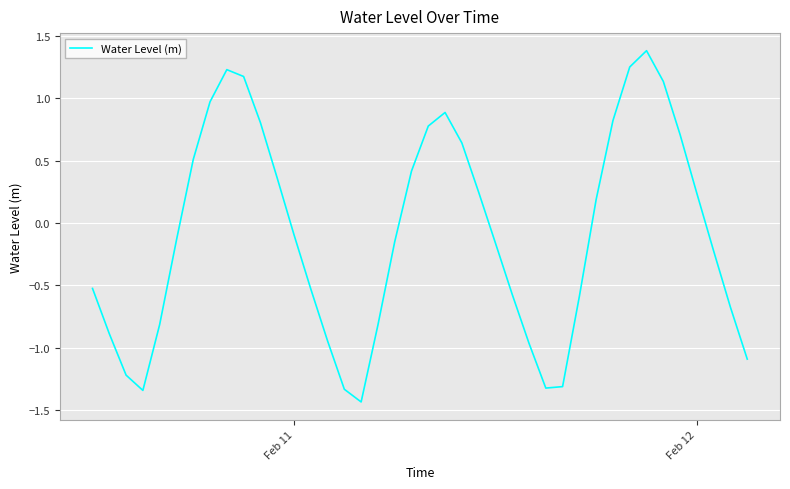

What is the difference between the maximum and minimum values?

2.8